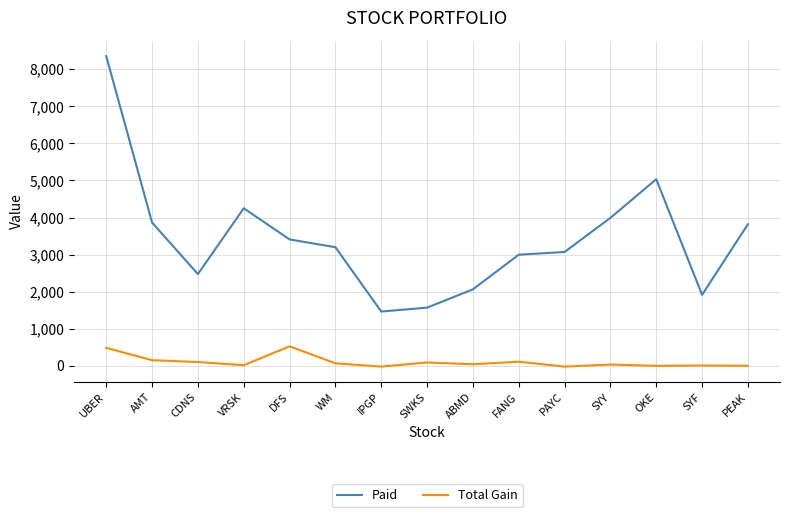

Does the chart have visible grid lines?

Yes